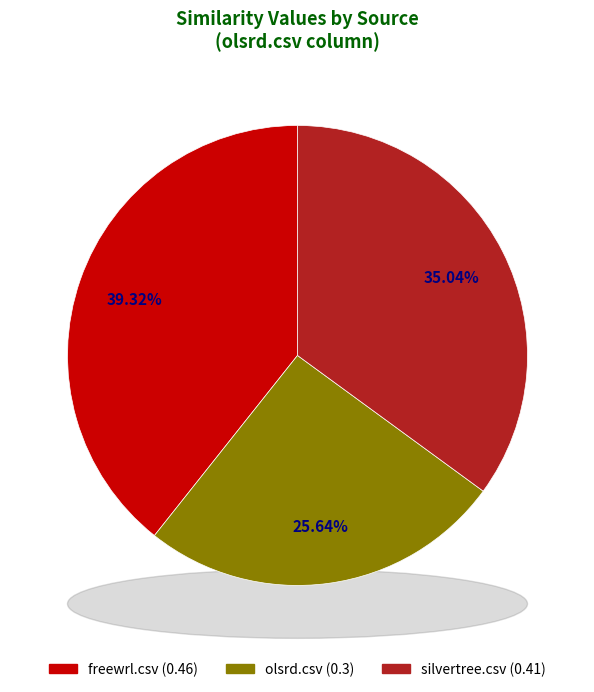

Which has a higher value, olsrd.csv or silvertree.csv?

silvertree.csv